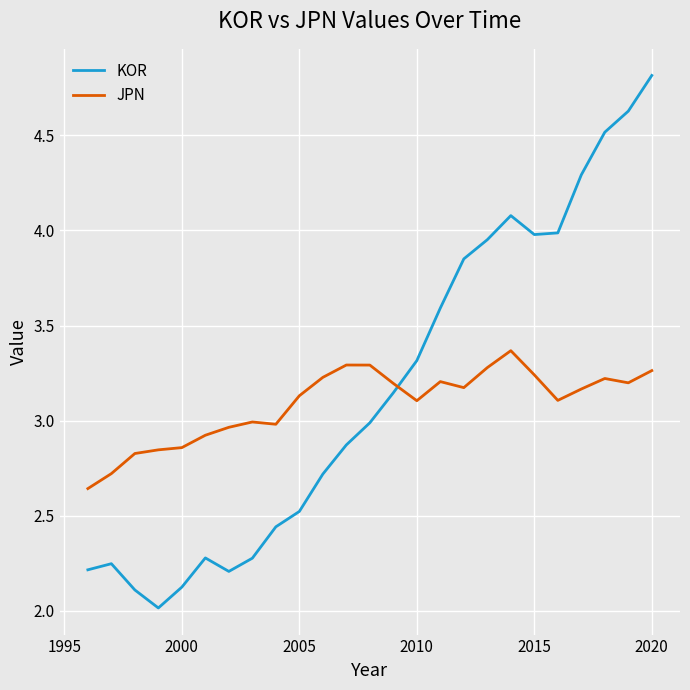

How many lines are shown in the chart?

2